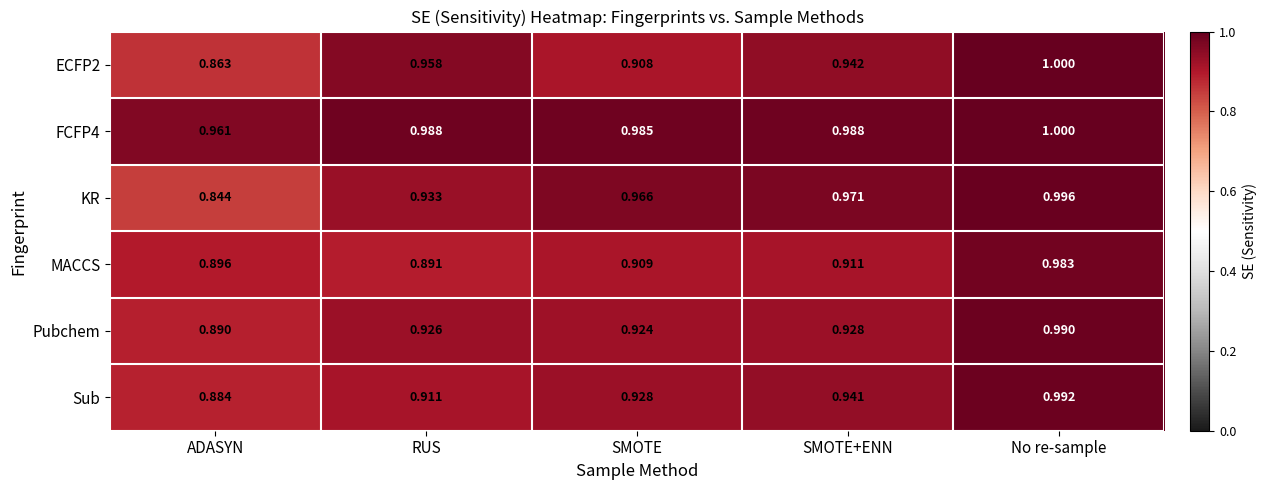

Which series has the widest spread of values?

KR